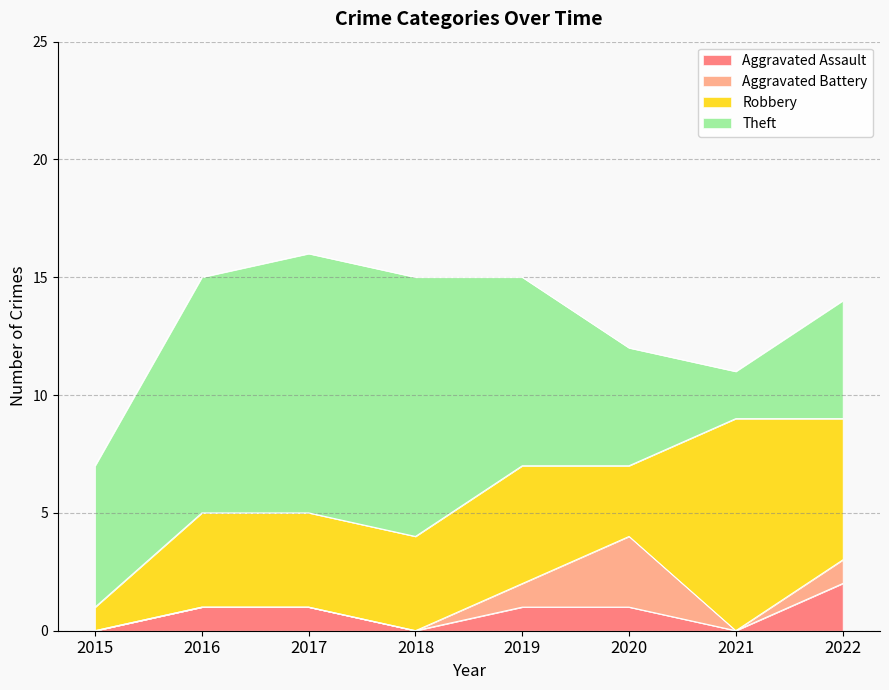

Does the chart have visible grid lines?

Yes